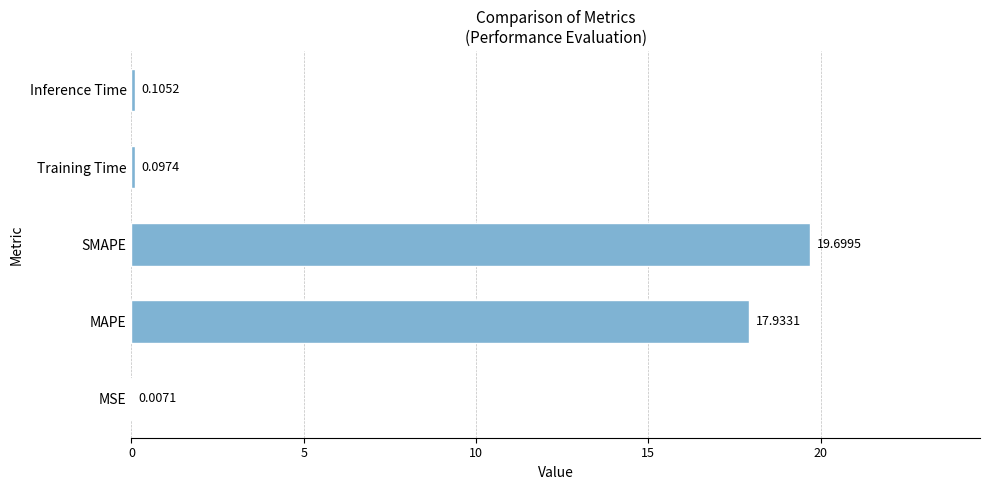

At which label is the value closest to 9?

Inference Time